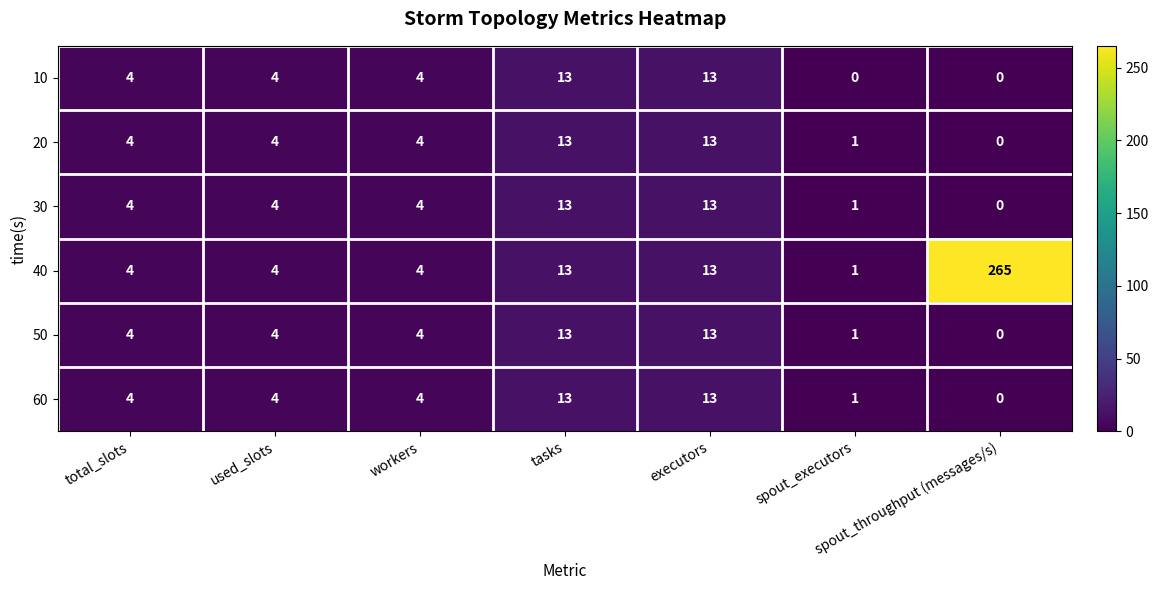

Which series has the largest range (max minus min)?

40